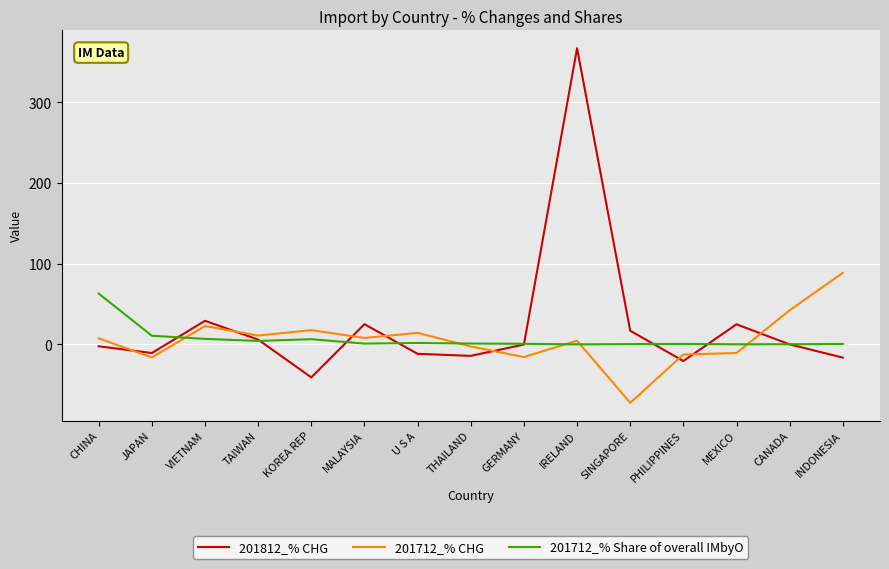

Does the chart have visible grid lines?

Yes